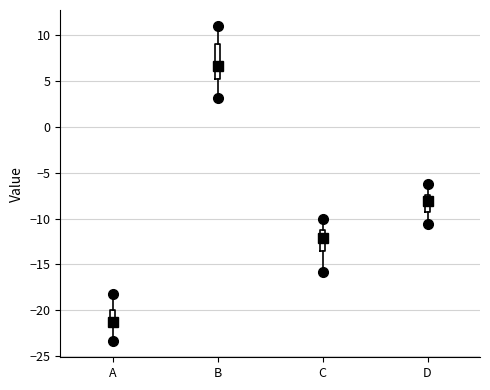

Where does the upper whisker of the box for B end on the y-axis? The values are not printed on the chart, so give them approximately, as read against the axis.

11.0